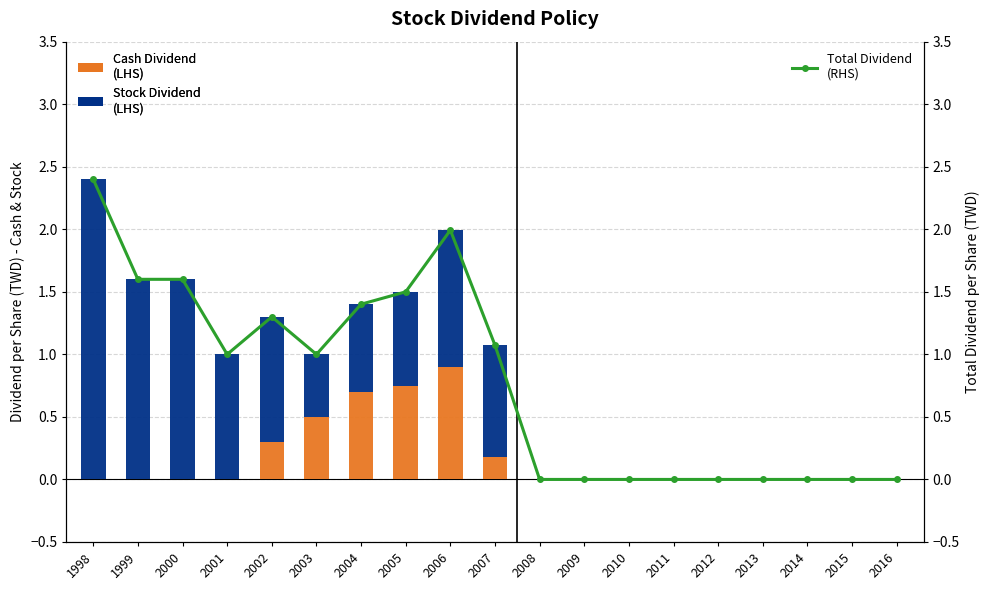

The value of Stock Dividend (LHS) at 2011 is 0.0. True or false?

True